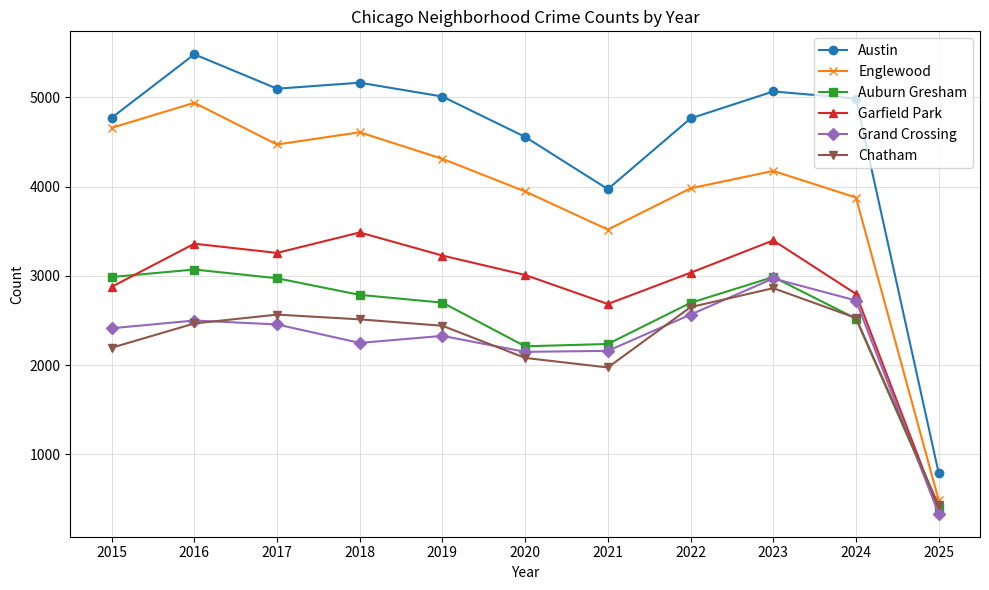

The Auburn Gresham series shows 2700 at 2019. True or false?

True